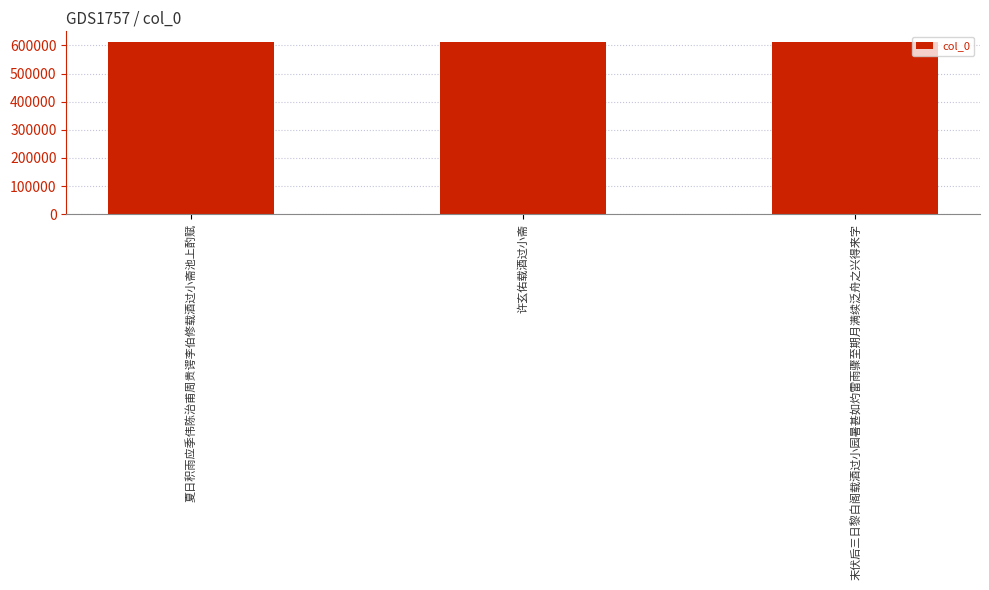

What is the greatest value displayed?

612297